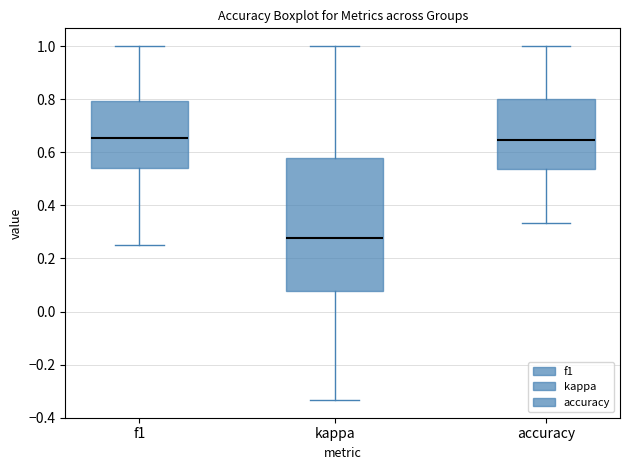

Where does the upper whisker of the box for accuracy end on the y-axis? The values are not printed on the chart, so give them approximately, as read against the axis.

1.00